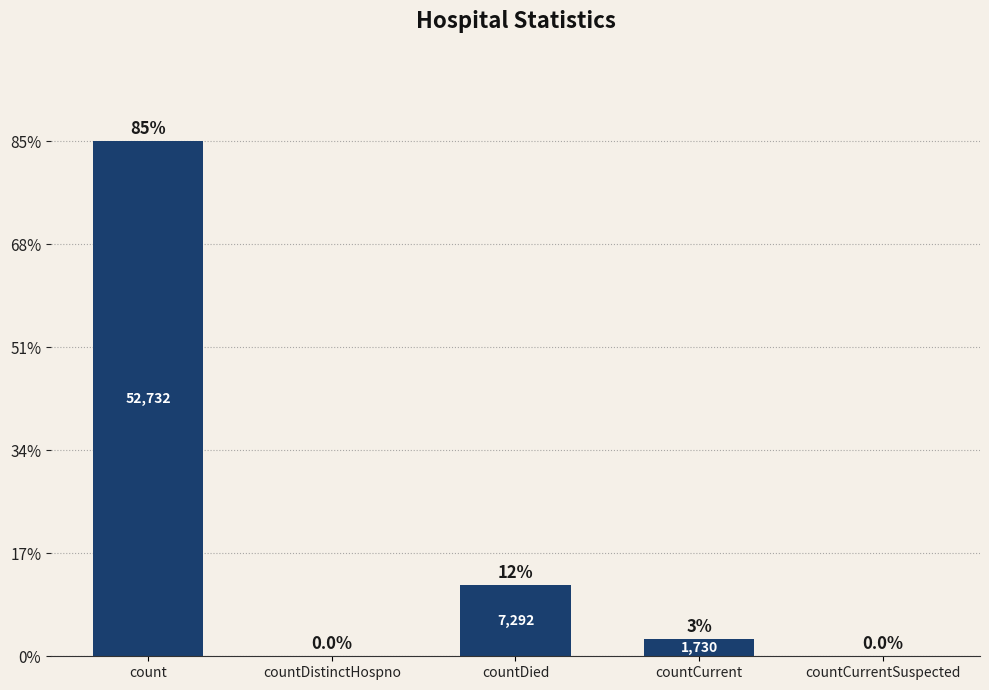

What is the difference between the maximum and minimum values?

52732